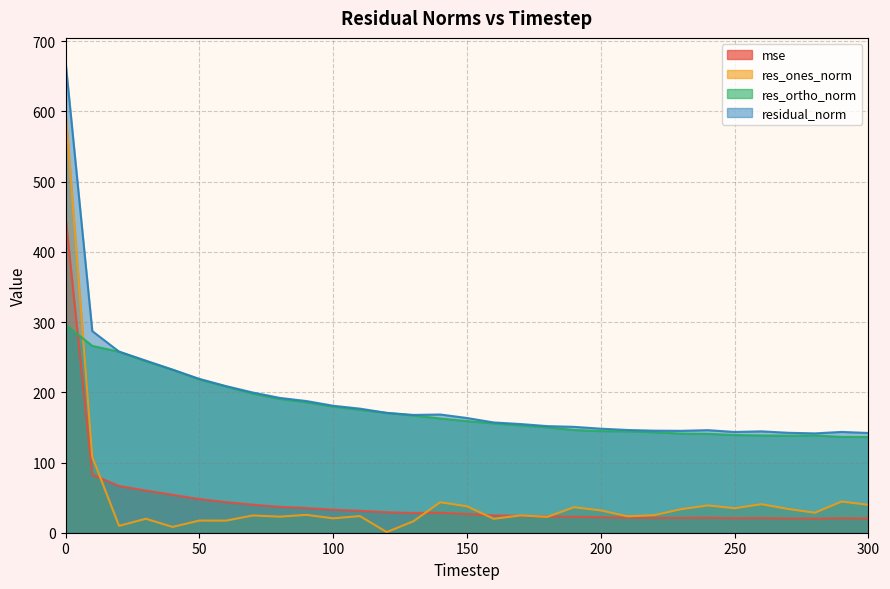

What is the approximate value of residual_norm at 220?

145.4